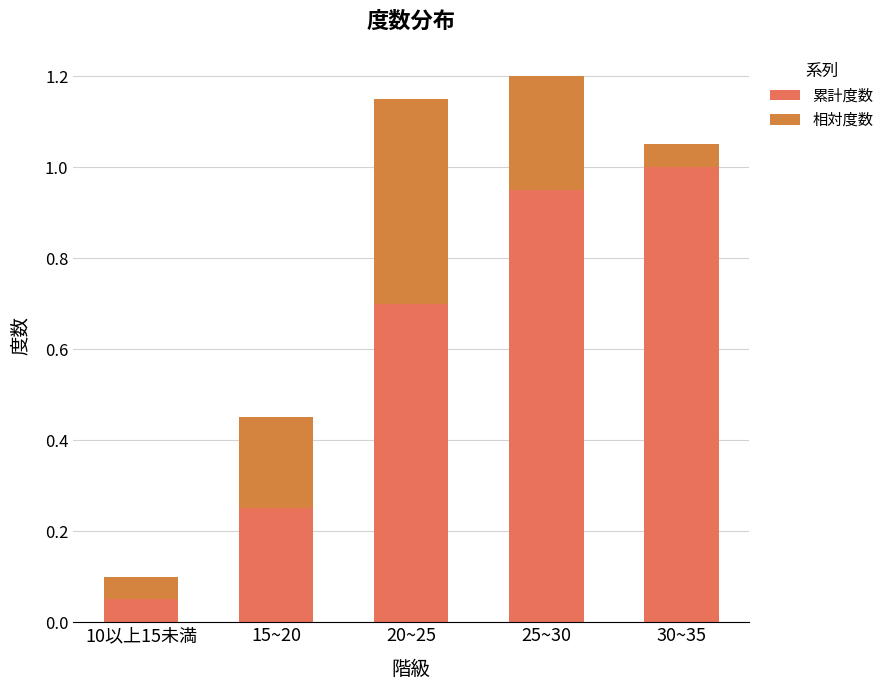

How many bars are there in total?

5